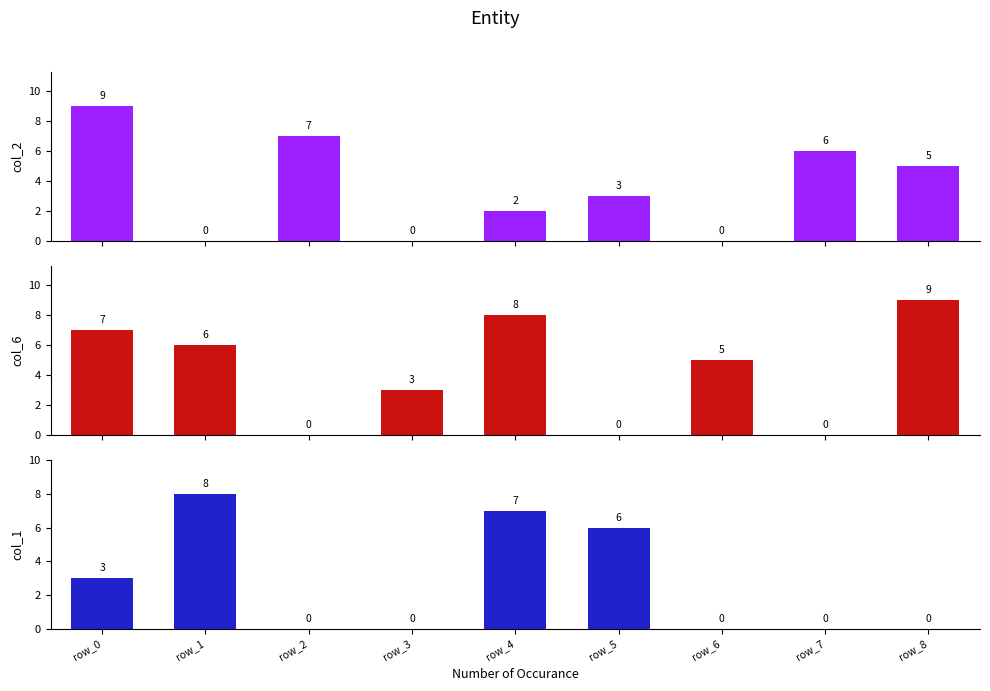

Which series has the largest total across all categories?

col_6